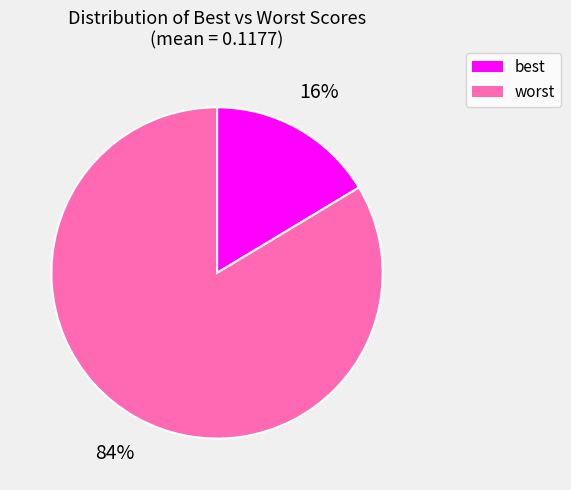

Is there a majority slice in this chart?

Yes